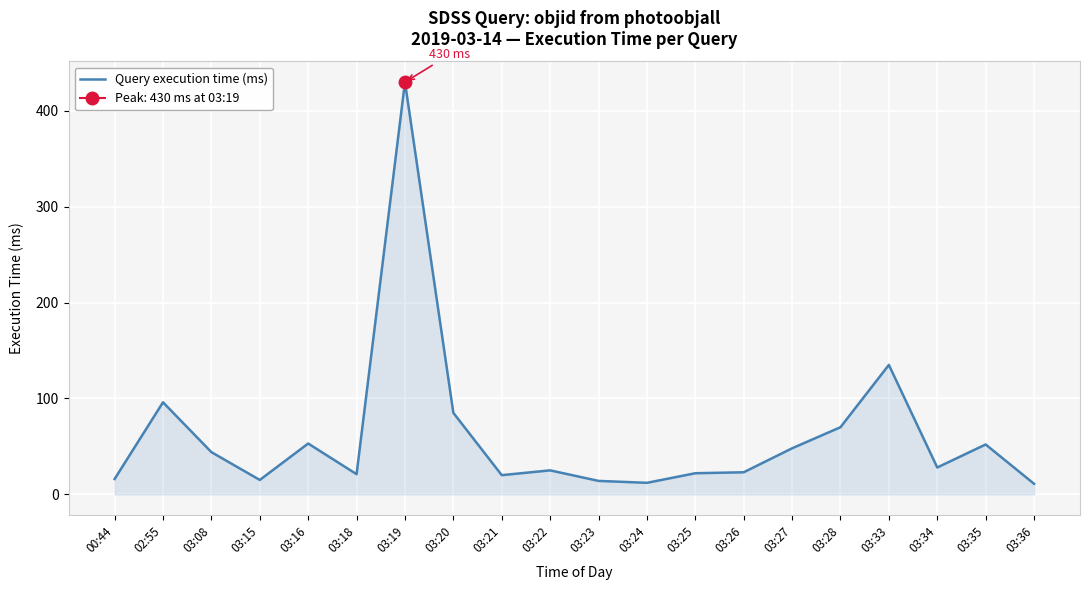

True or false: the data has more than 0 interior local peaks.

True